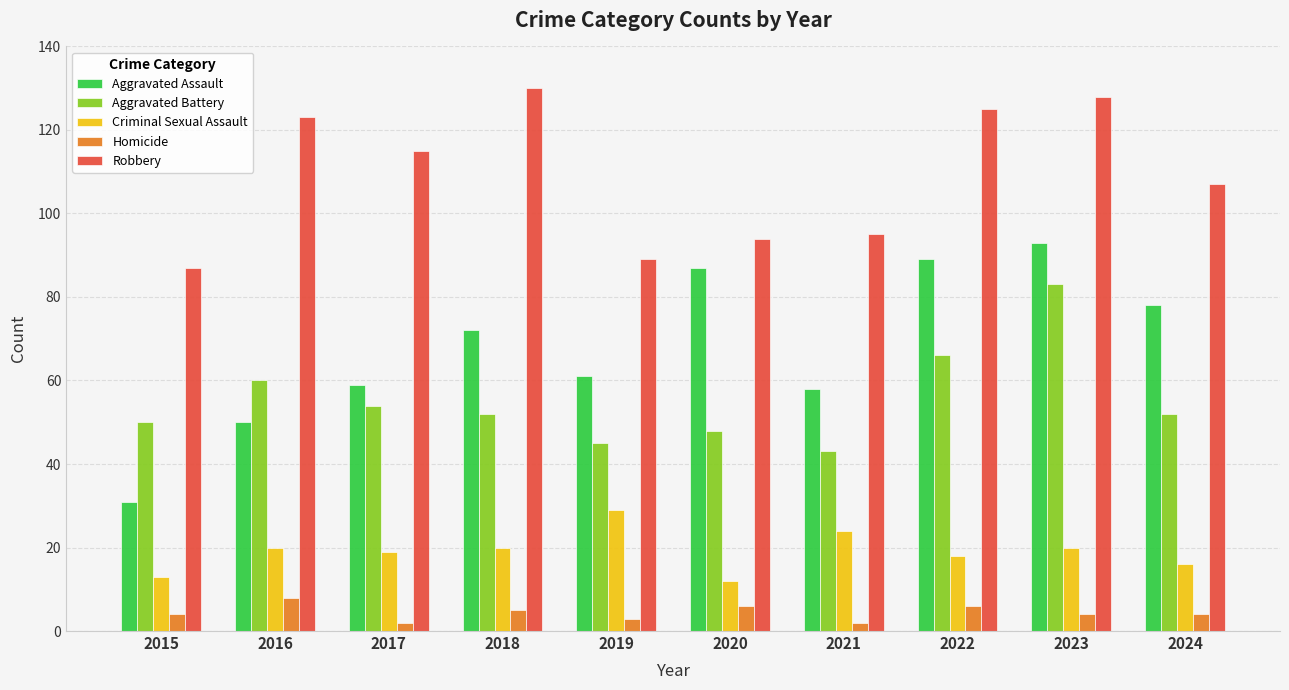

Rank the series at 2021 from highest to lowest value.

Robbery, Aggravated Assault, Aggravated Battery, Criminal Sexual Assault, Homicide